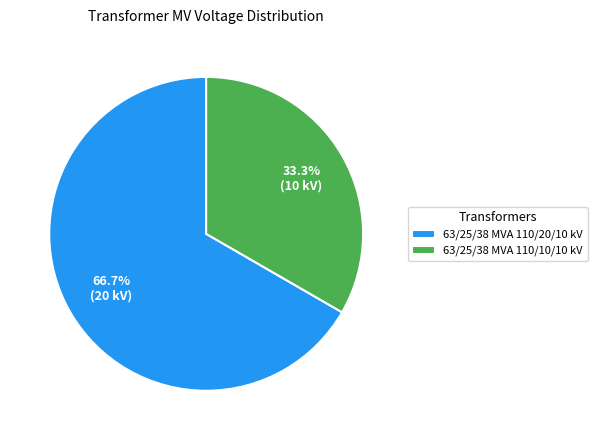

To the nearest percent, what is the difference between the largest and smallest slice percentages?

33%